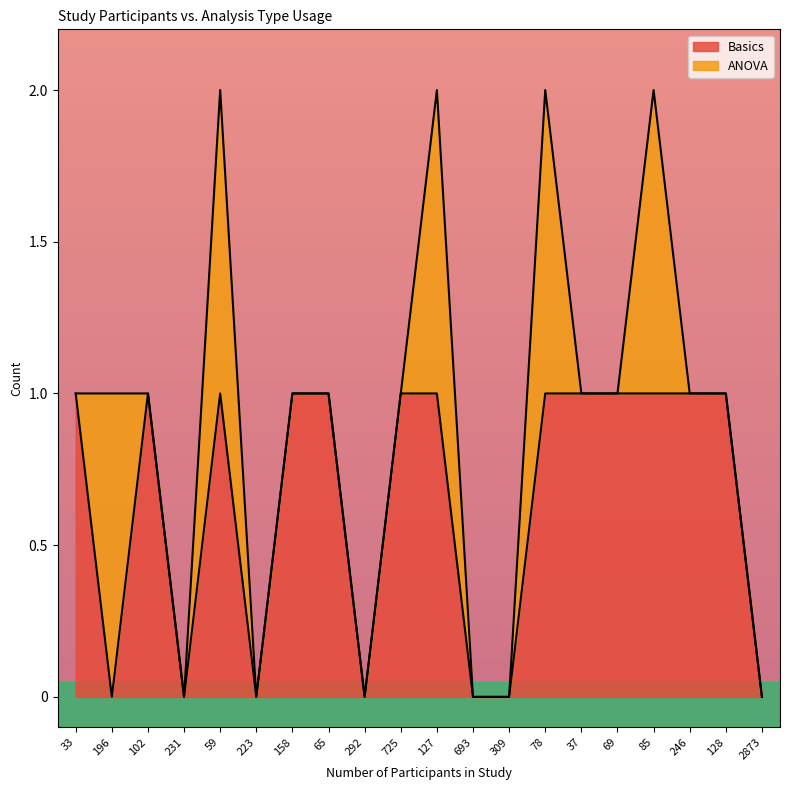

True or false: Basics has a value of 0 at 2873.

True